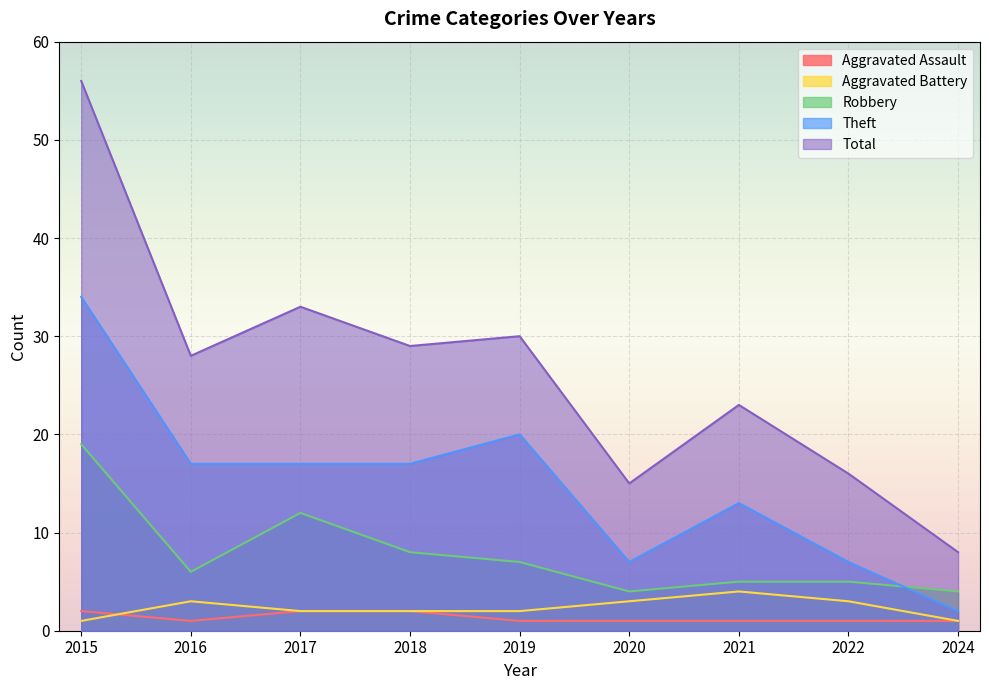

Reading left to right, transcribe all the data shown in this chart.

Aggravated Assault: 2015=2	2016=1	2017=2	2018=2	2019=1	2020=1	2021=1	2022=1	2024=1
Aggravated Battery: 2015=1	2016=3	2017=2	2018=2	2019=2	2020=3	2021=4	2022=3	2024=1
Robbery: 2015=19	2016=6	2017=12	2018=8	2019=7	2020=4	2021=5	2022=5	2024=4
Theft: 2015=34	2016=17	2017=17	2018=17	2019=20	2020=7	2021=13	2022=7	2024=2
Total: 2015=56	2016=28	2017=33	2018=29	2019=30	2020=15	2021=23	2022=16	2024=8